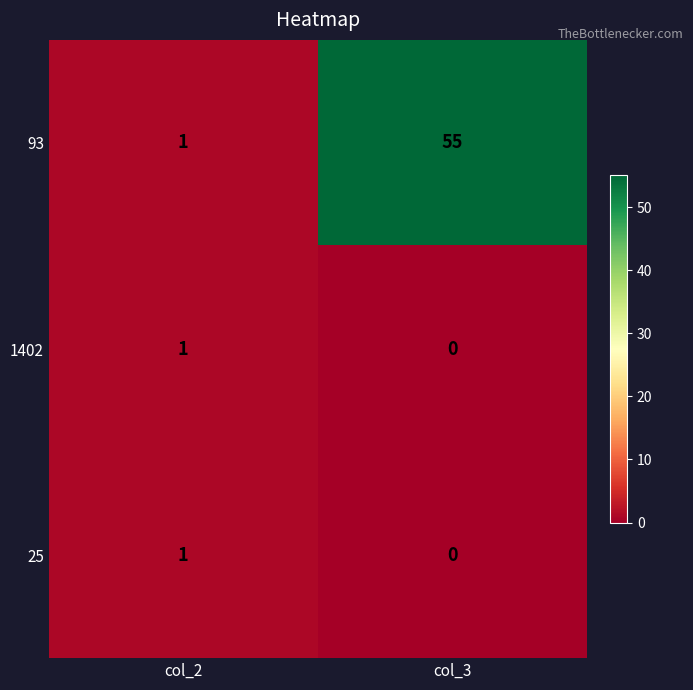

Reading left to right, transcribe all the data shown in this chart.

93: col_2=1	col_3=55
1402: col_2=1	col_3=0
25: col_2=1	col_3=0